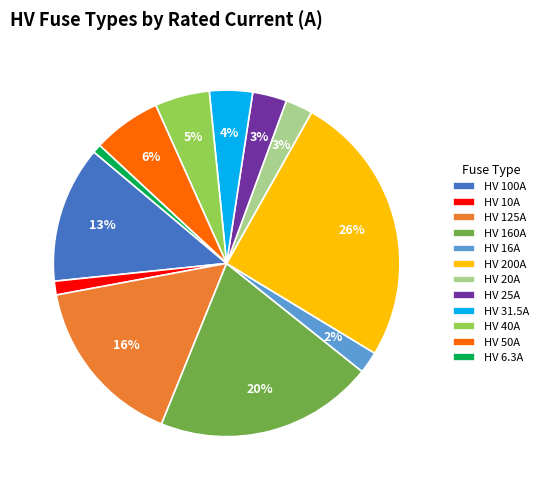

How many slices are in this pie chart?

12